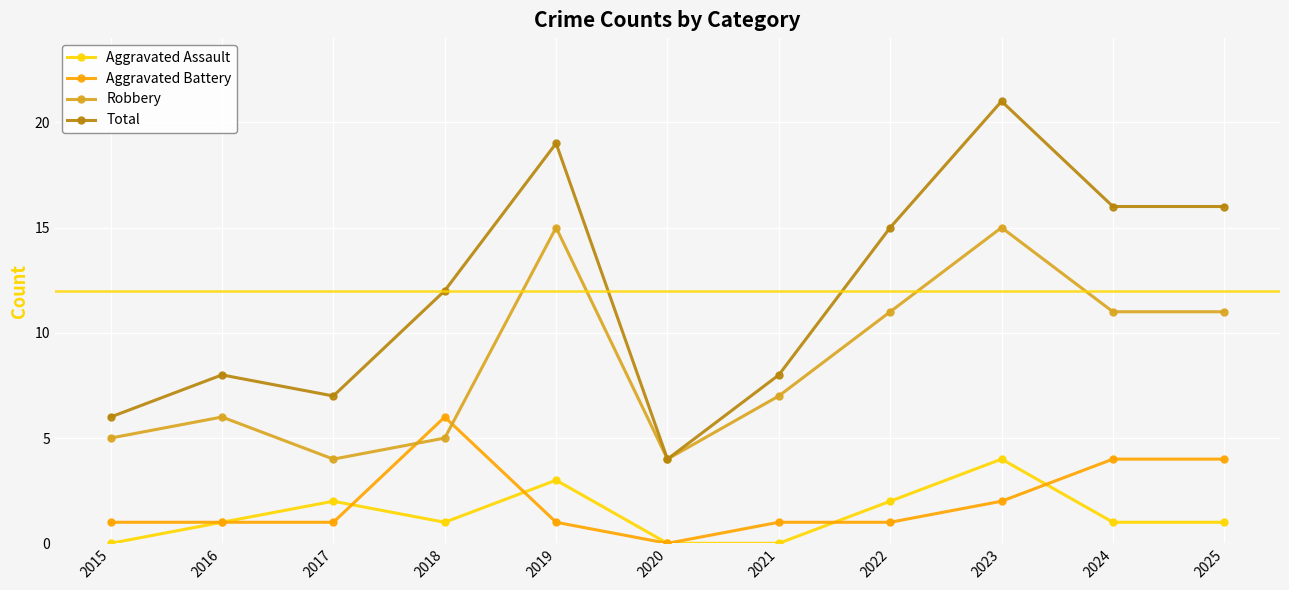

What is the maximum value shown in the chart?

21